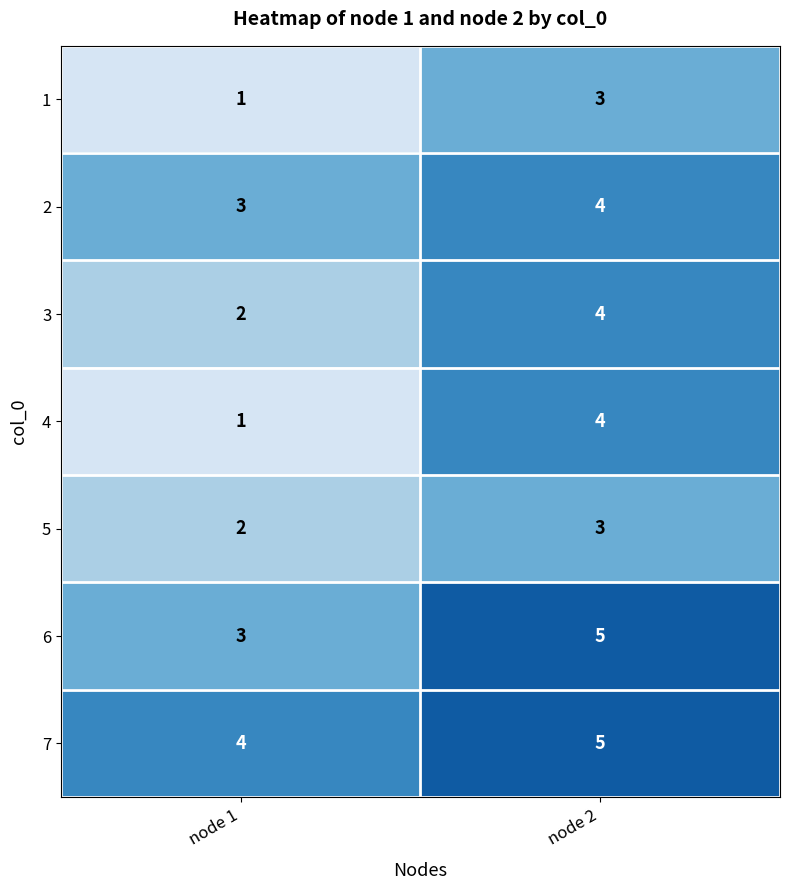

The 1 series shows 3 at node 2. True or false?

True